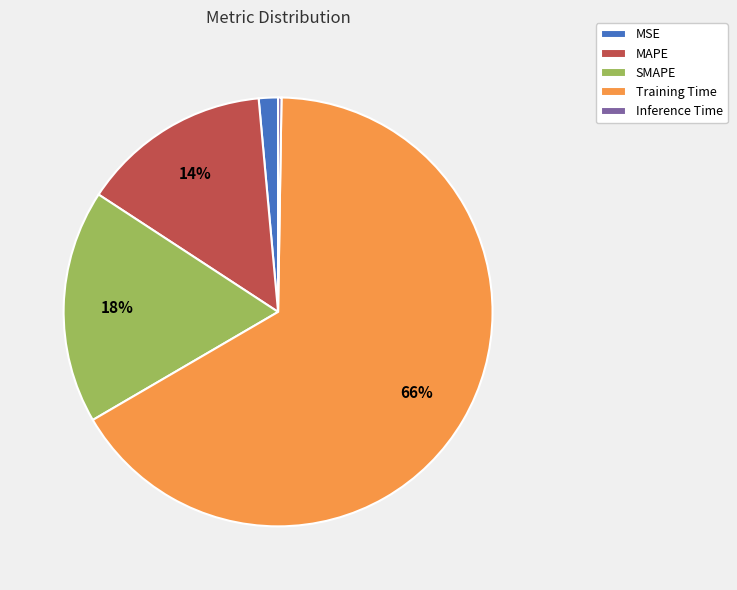

To the nearest percent, what is the average slice percentage?

20%